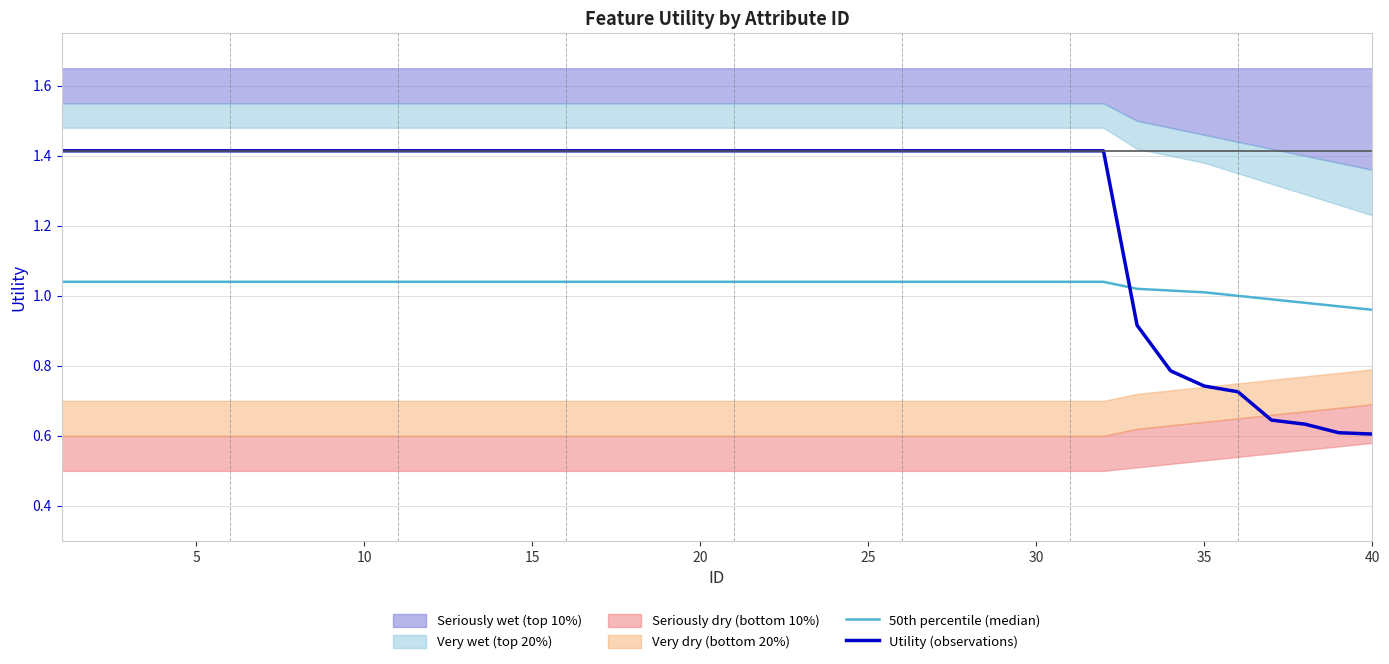

What is the difference between the maximum and minimum values in the 50th percentile (median) series?

0.1